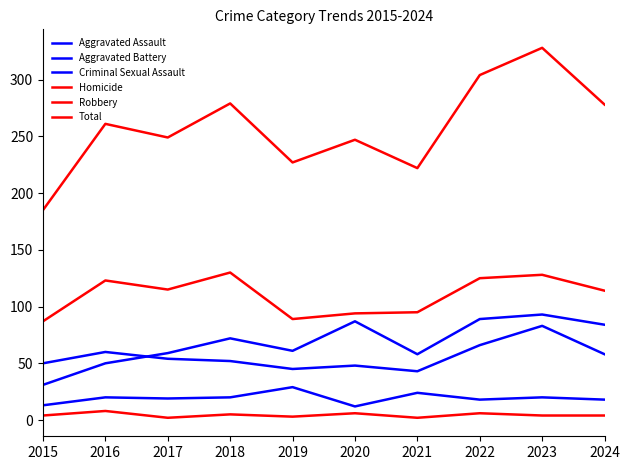

What is the greatest value displayed?

328